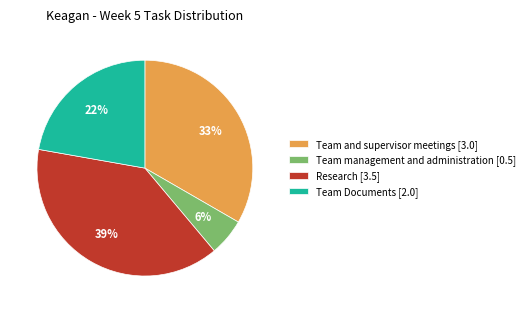

Is it true that Team Documents [2.0] is 12% of the pie?

False